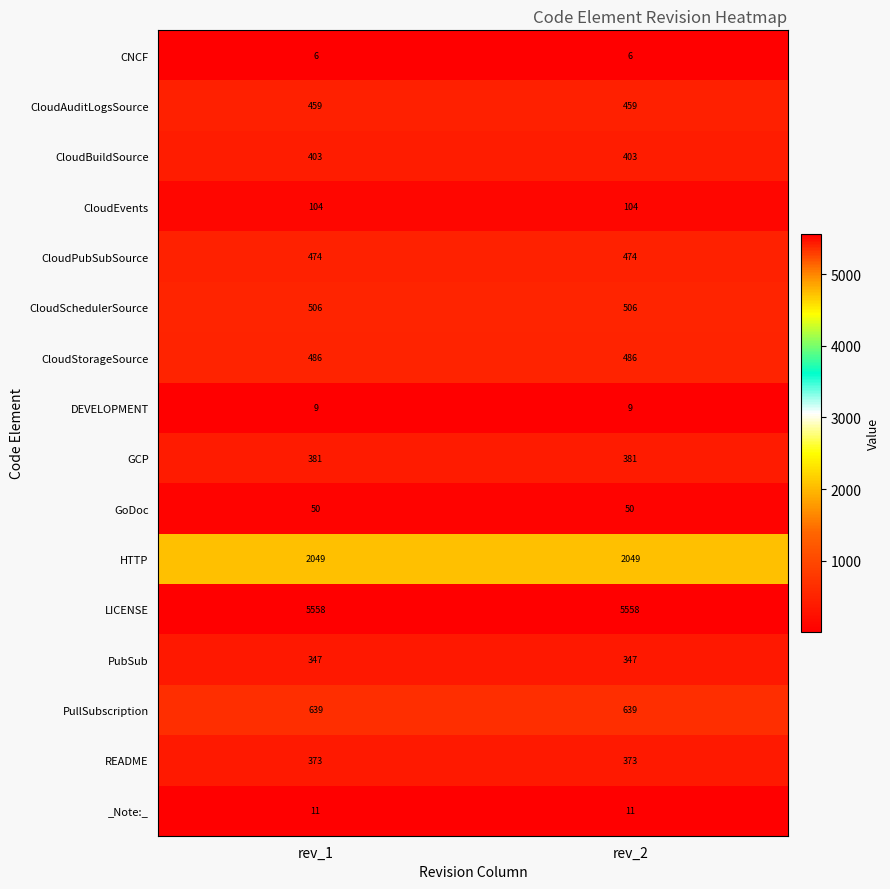

What is the minimum value shown in the chart?

6